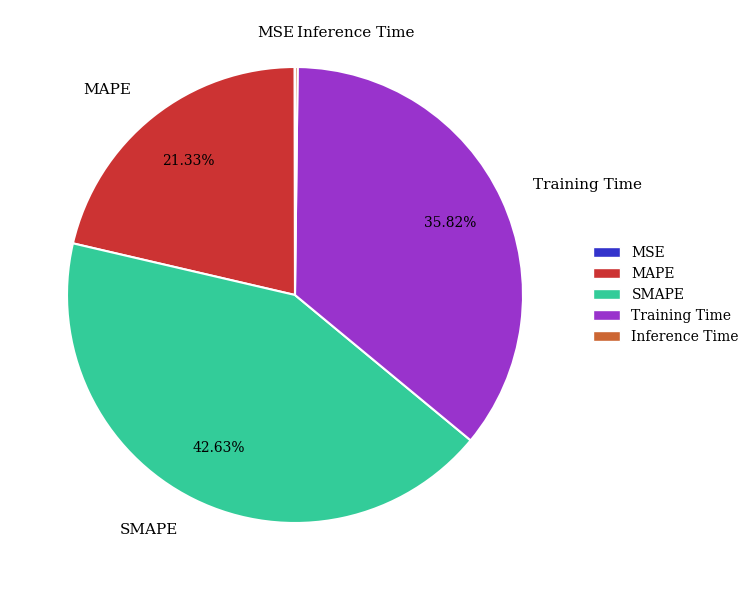

To the nearest percent, what is the difference between the SMAPE and MAPE slice percentages?

21%